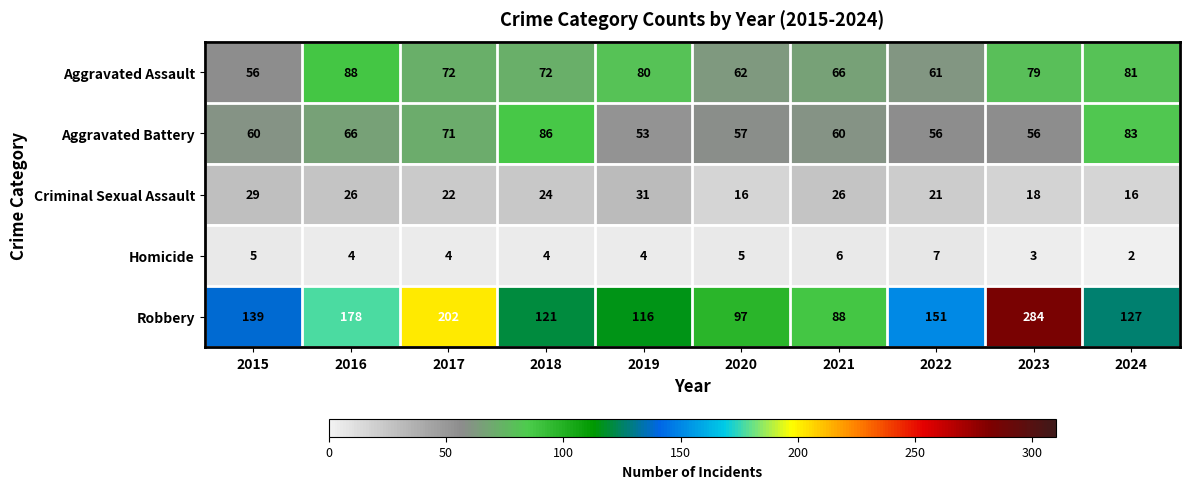

What is the difference between the highest and lowest values at 2018?

117